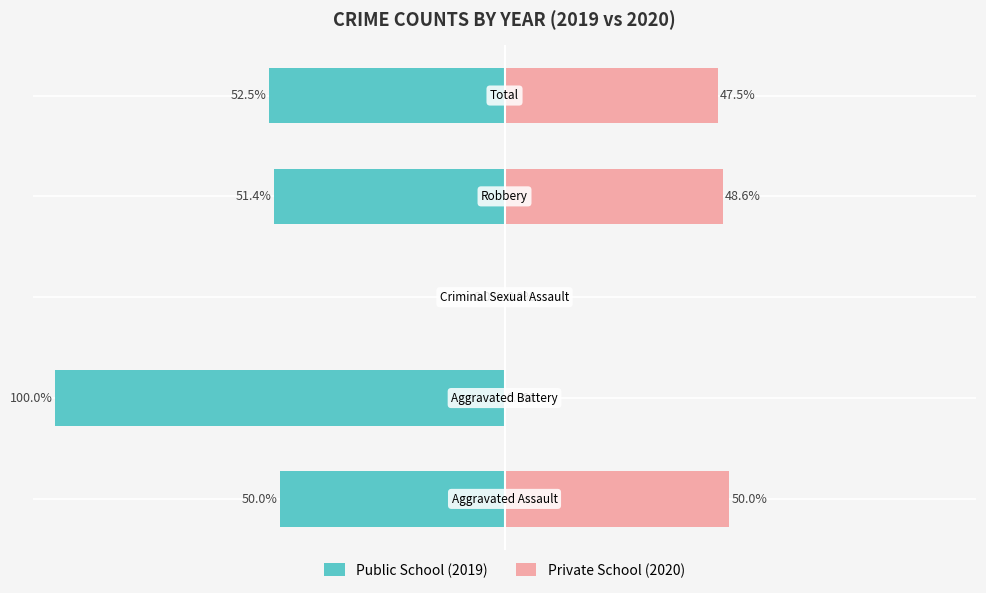

What is the average value of the Private School (2020) series?

29.2